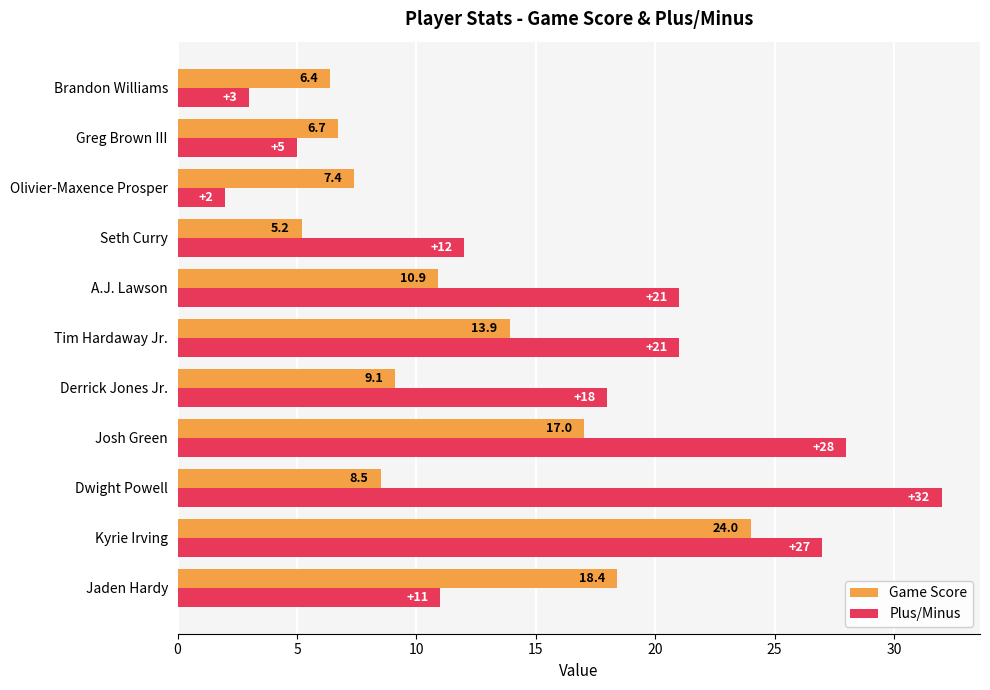

Which category has the highest value across all series?

Dwight Powell